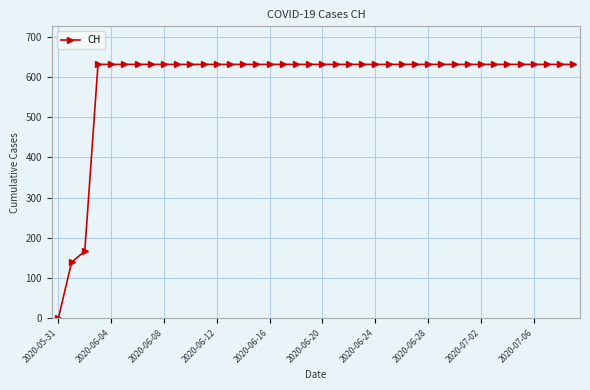

Reading left to right, extract all data points from this chart.

0	139	167	631	631	631	631	631	631	631	631	631	631	631	631	631	631	631	631	631	631	631	631	631	631	631	631	631	631	631	631	631	631	631	631	631	631	631	631	631